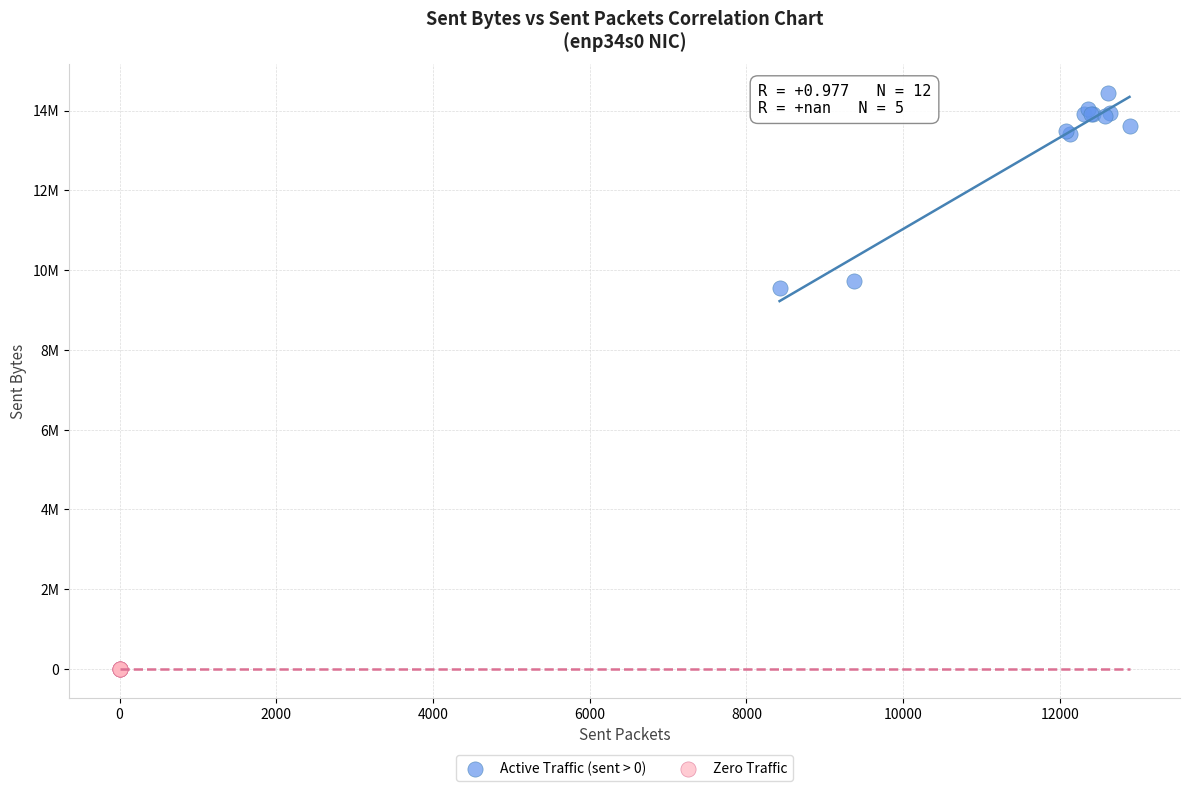

What are all the series names shown in the legend?

Active Traffic (sent > 0), Zero Traffic